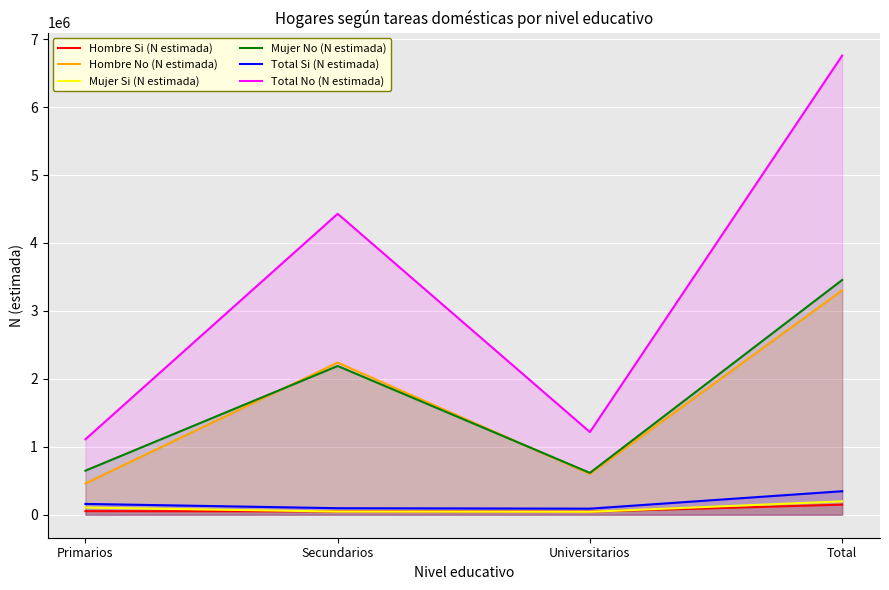

Reading left to right, list all the values displayed in this chart.

Hombre Si (N estimada): 53289	49345	46255	148889
Hombre No (N estimada): 461649	2239883	600368	3301901
Mujer Si (N estimada): 106410	47145	43786	197341
Mujer No (N estimada): 649098	2189419	616677	3455194
Total Si (N estimada): 159699	96490	90041	346230
Total No (N estimada): 1110747	4429302	1217045	6757094